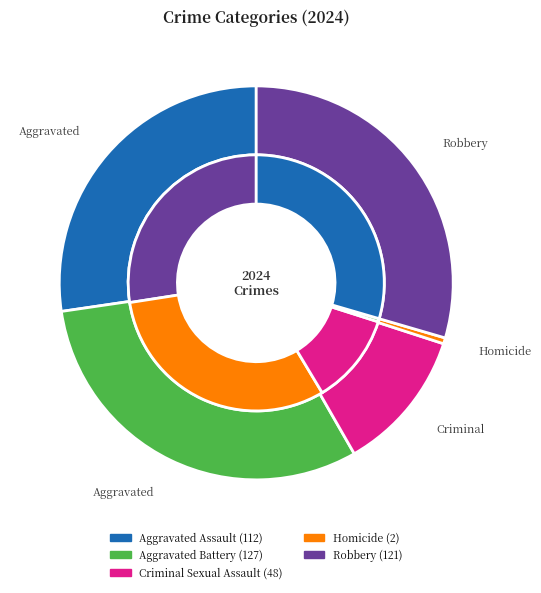

What is the total percentage of Homicide and Criminal Sexual Assault?

12.2%